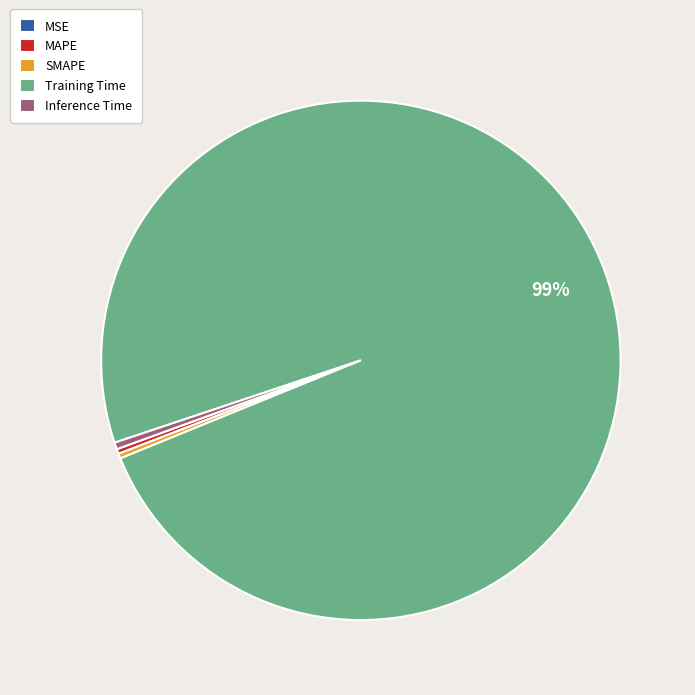

Is the sum of Training Time and MAPE greater than half?

Yes